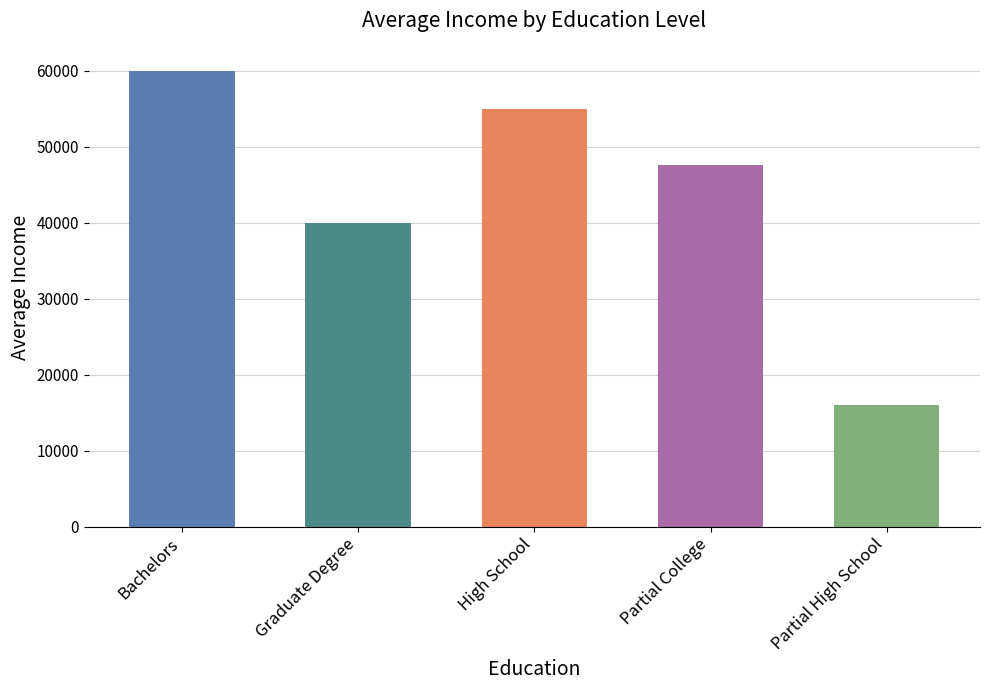

The chart shows a value of 18622 at Bachelors. True or false?

False